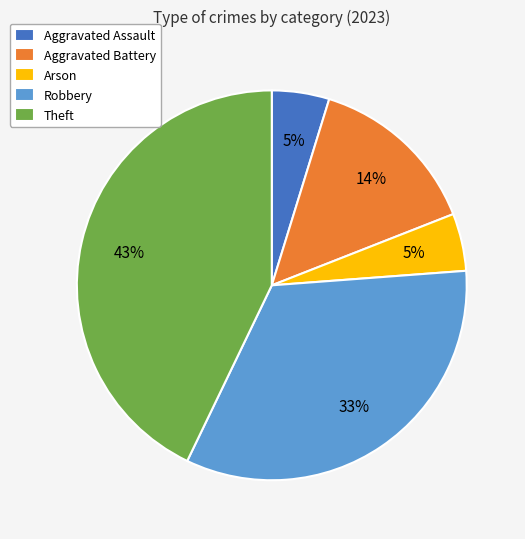

Which has a higher value, Theft or Robbery?

Theft